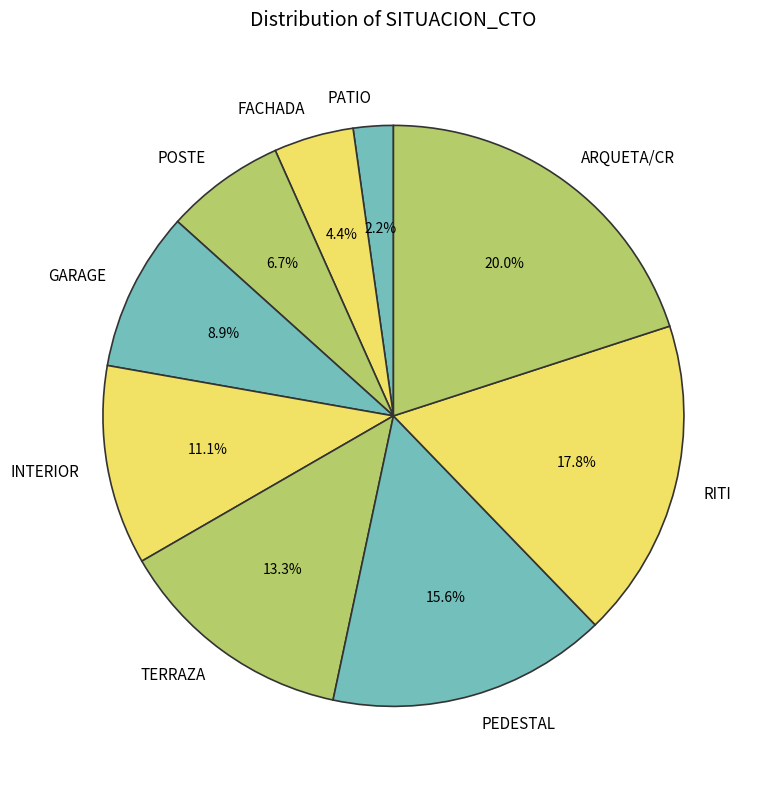

Rank the categories by value from highest to lowest.

ARQUETA/CR, RITI, PEDESTAL, TERRAZA, INTERIOR, GARAGE, POSTE, FACHADA, PATIO